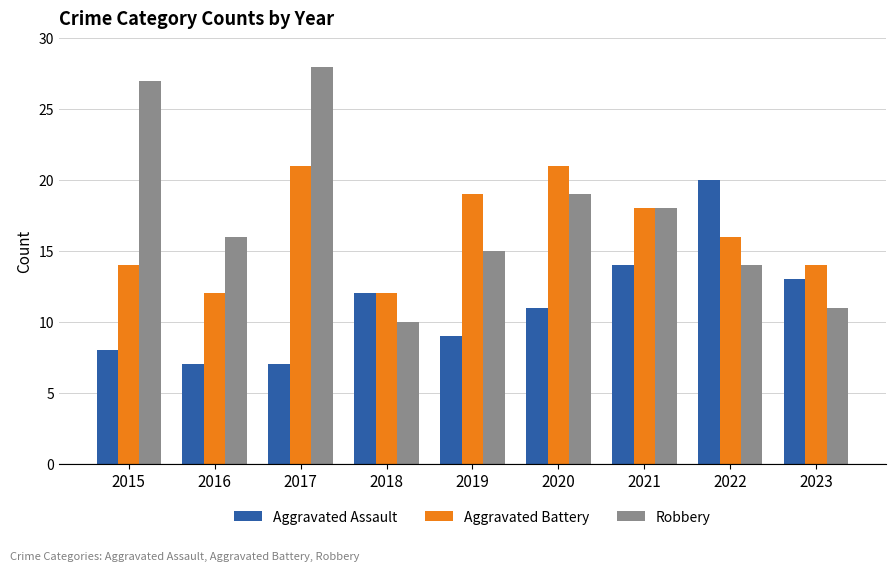

At which label is Aggravated Assault closest to 13?

2023